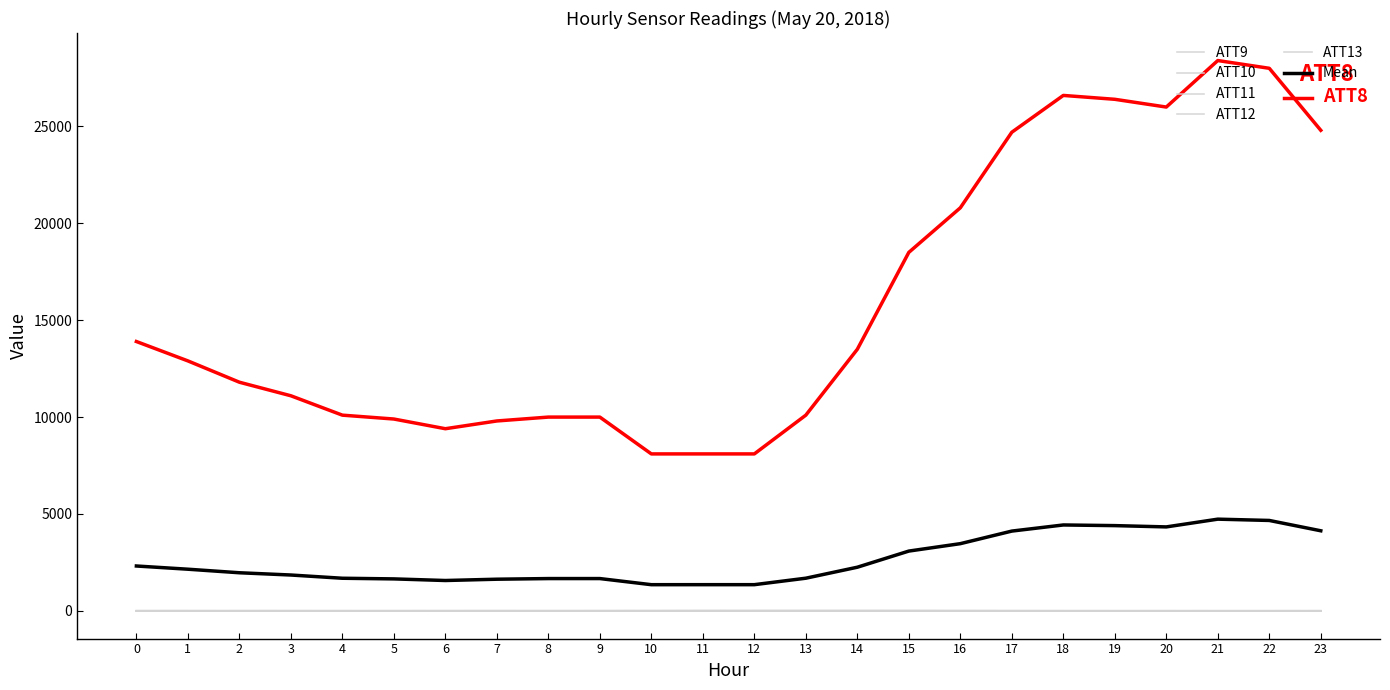

What is the sum of the ATT13 values at 3 and 16?

10.5